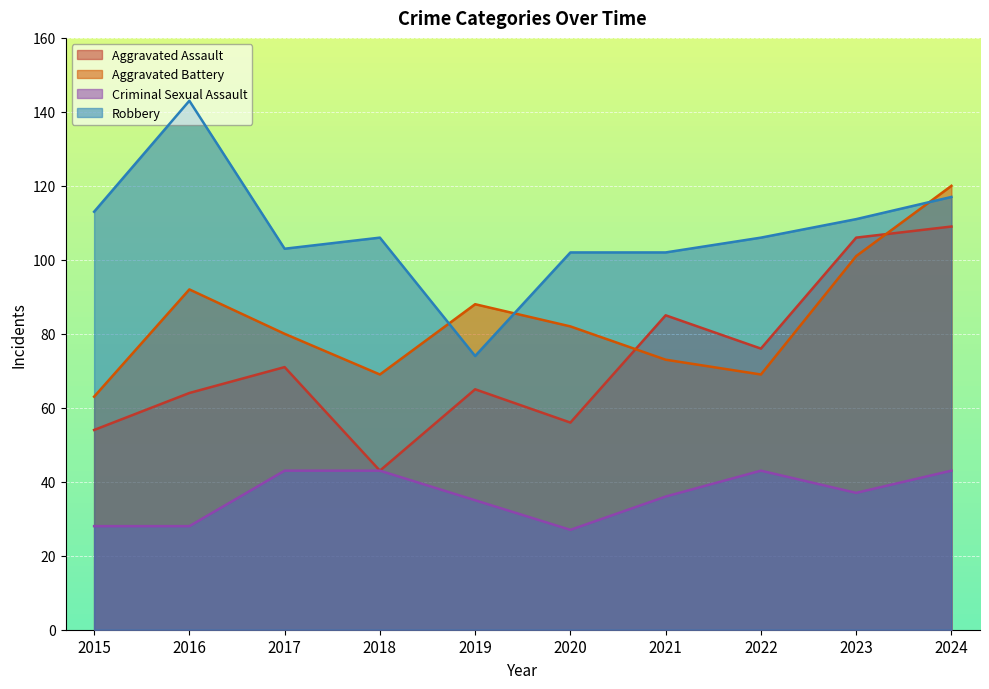

What is the value of the Aggravated Assault point at the 3rd from the left?

71